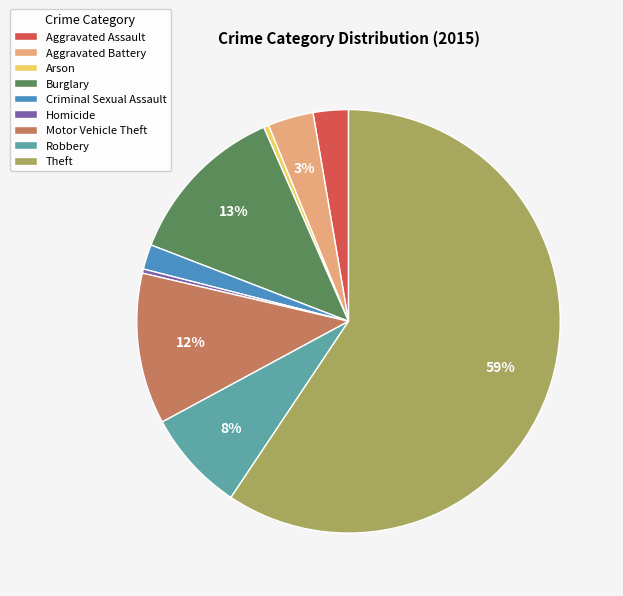

To the nearest percent, what portion does Theft represent?

59%